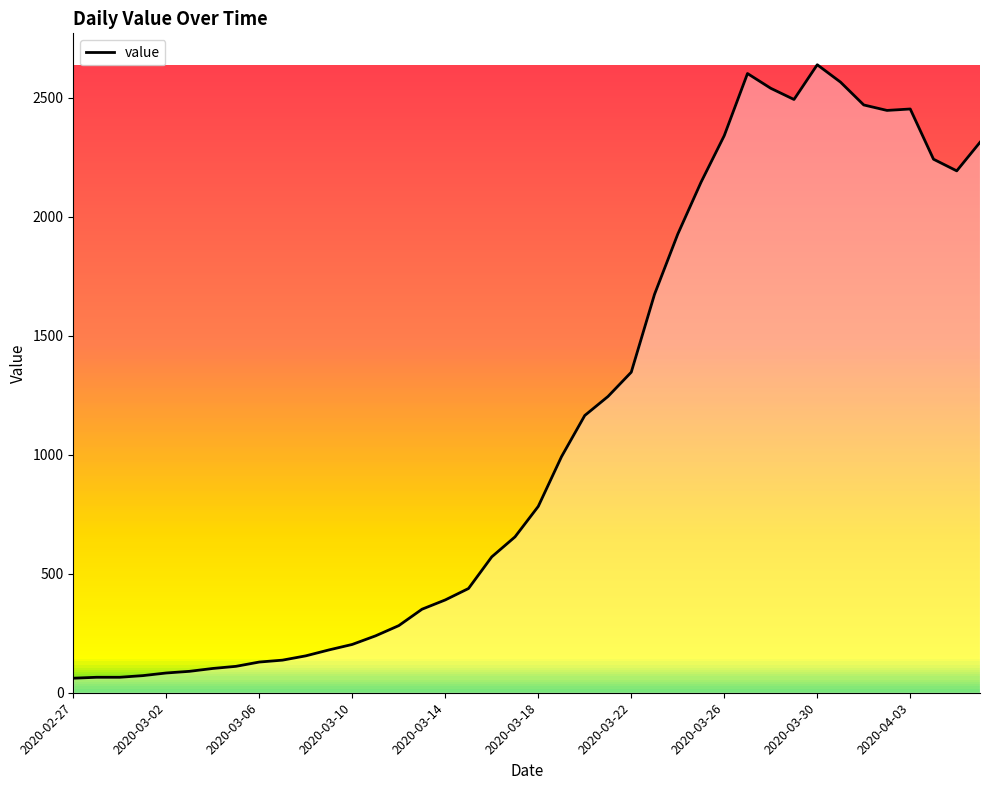

What is the maximum value shown in the chart?

2639